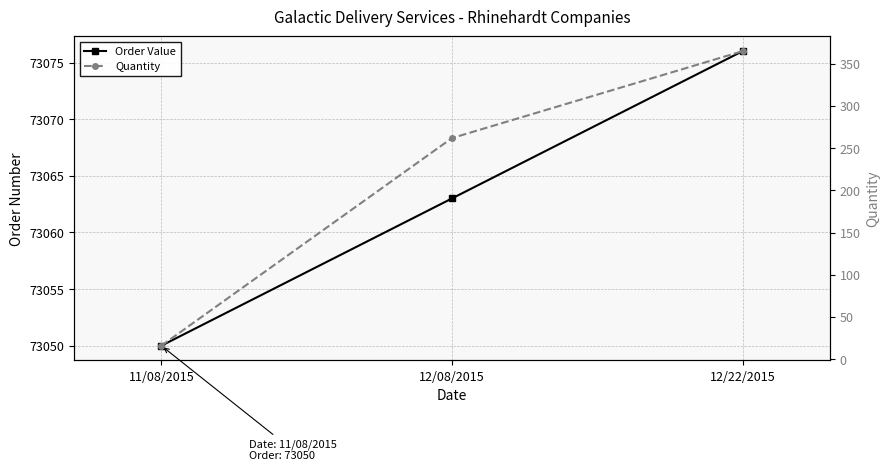

True or false: Order Value has a value of 110065 at 12/08/2015.

False